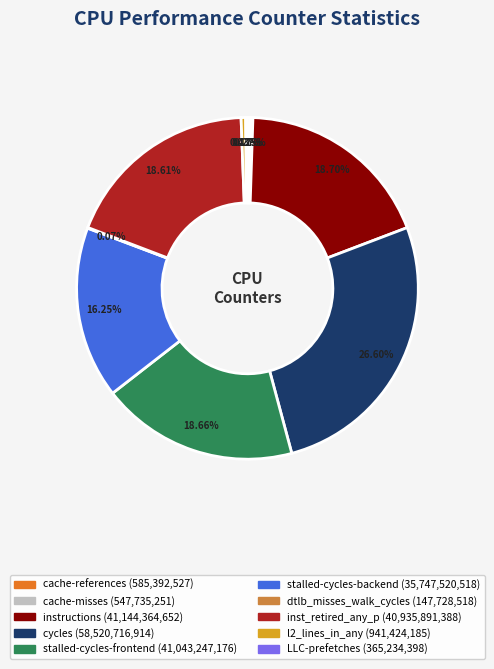

Is it true that cycles is 27% of the pie?

True